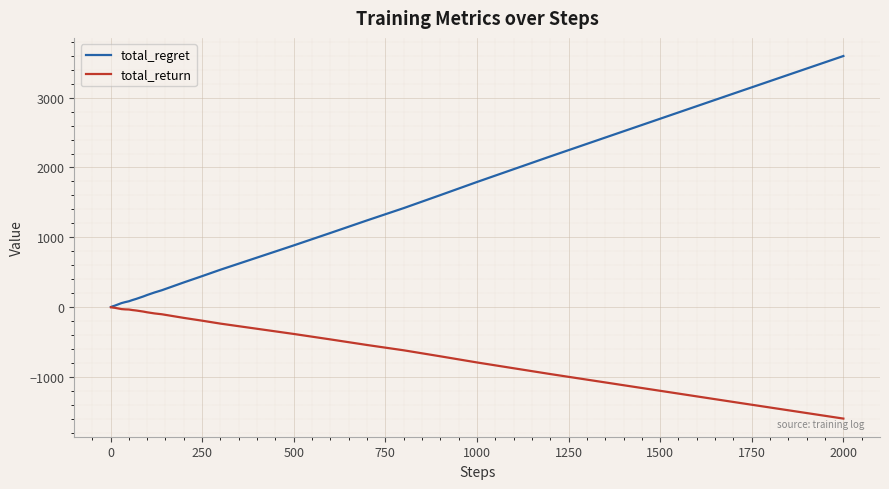

What is the minimum value for total_return?

-1596